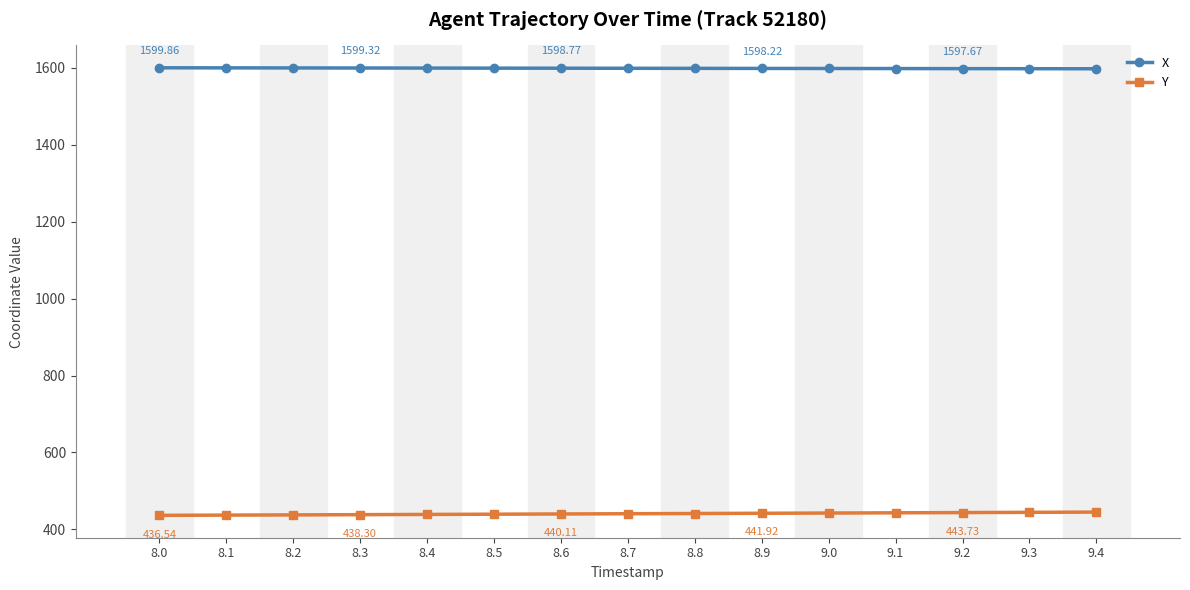

How many lines are shown in the chart?

2